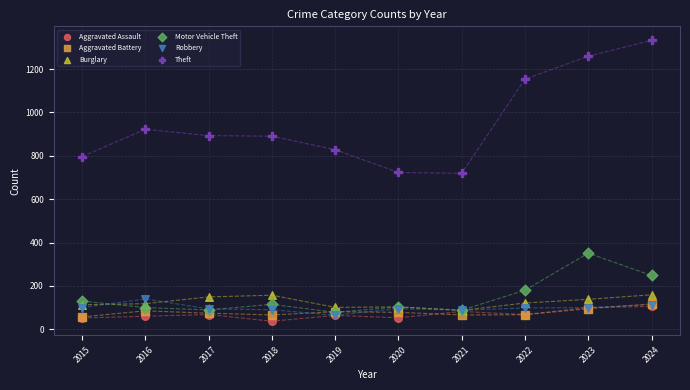

What are all the series names shown in the legend?

Aggravated Assault, Aggravated Battery, Burglary, Motor Vehicle Theft, Robbery, Theft